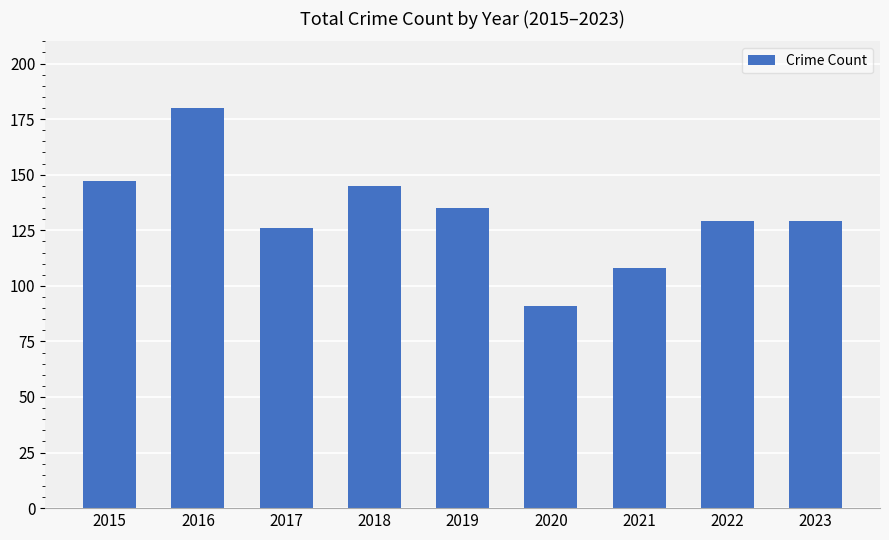

What is the sum of all values?

1190